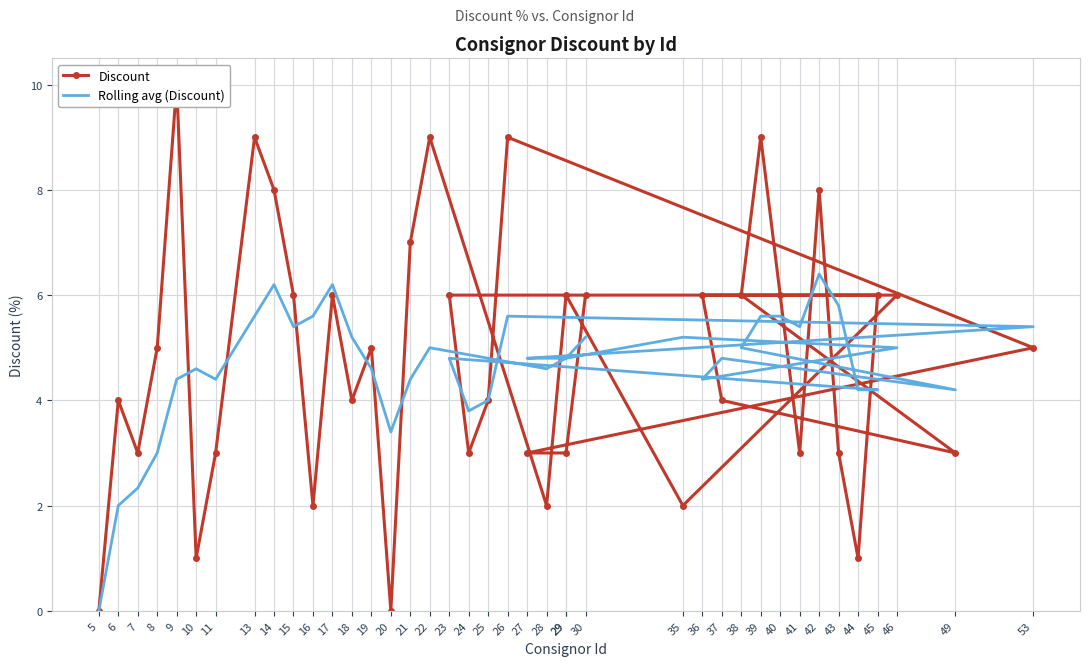

How many lines are shown in the chart?

2